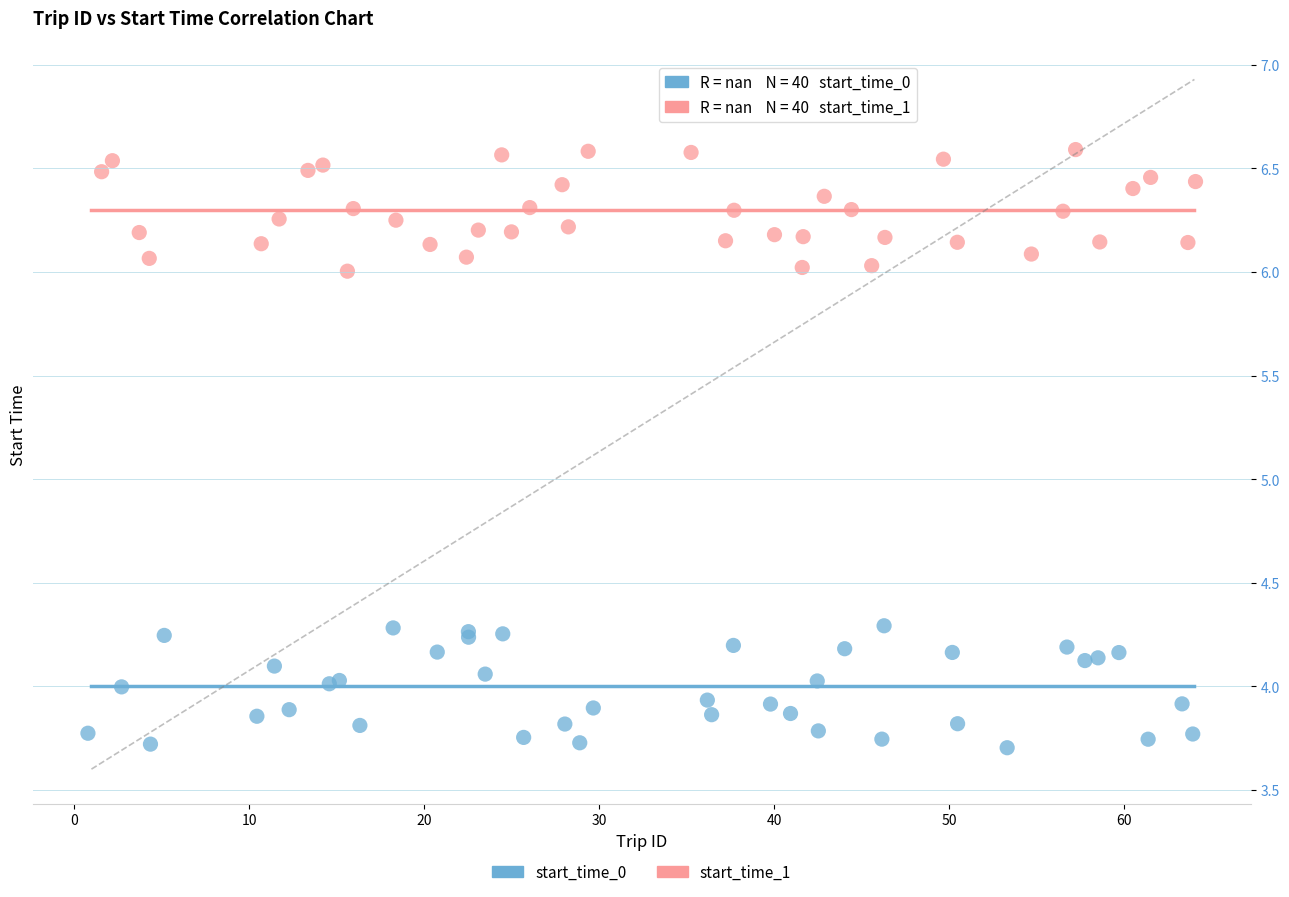

Which series reaches the minimum Y coordinate?

start_time_0